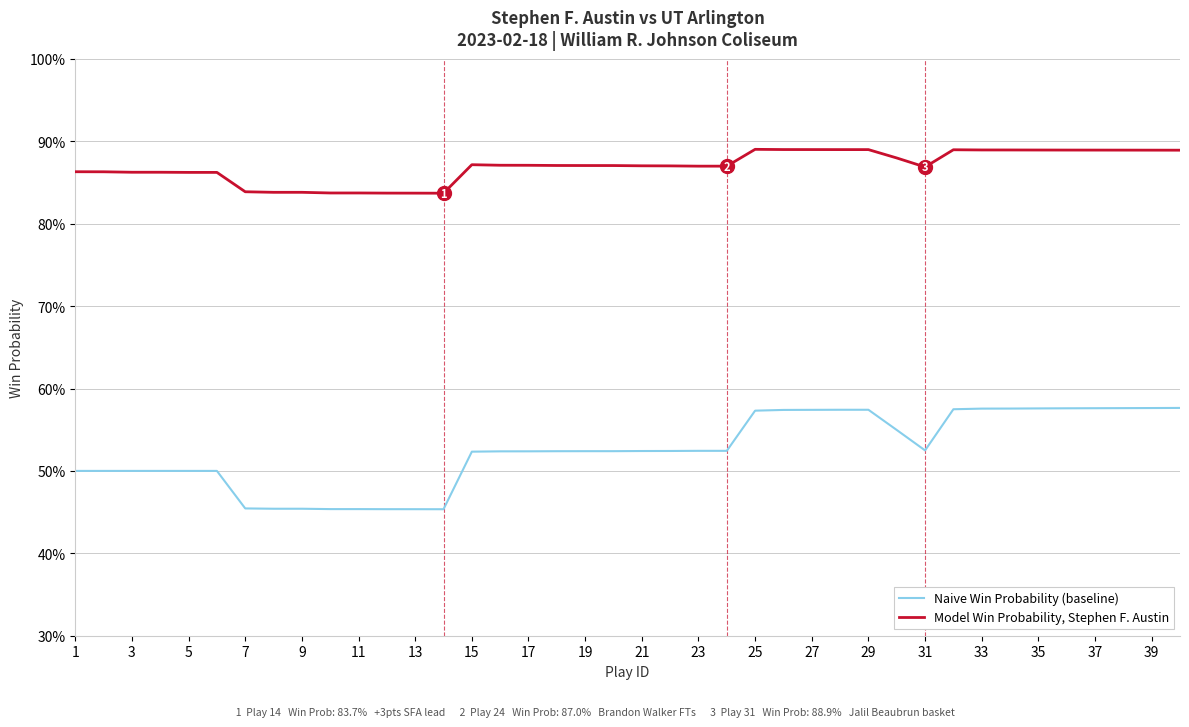

What is the difference between the maximum and minimum values in the Naive Win Probability (baseline) series?

0.1